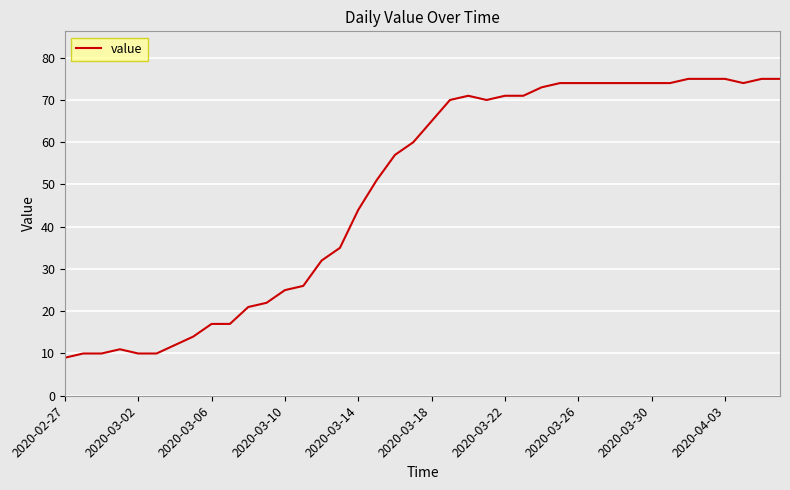

What is the smallest value displayed?

9